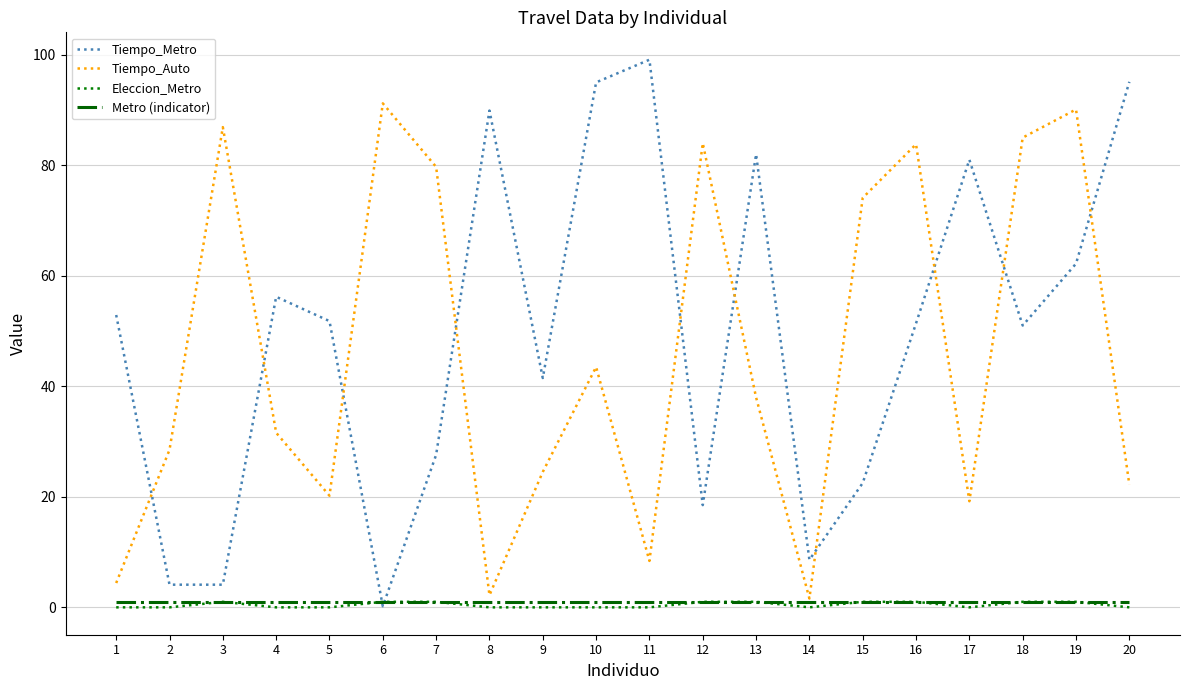

Between which two adjacent categories do Tiempo_Metro and Tiempo_Auto first intersect?

1 and 2